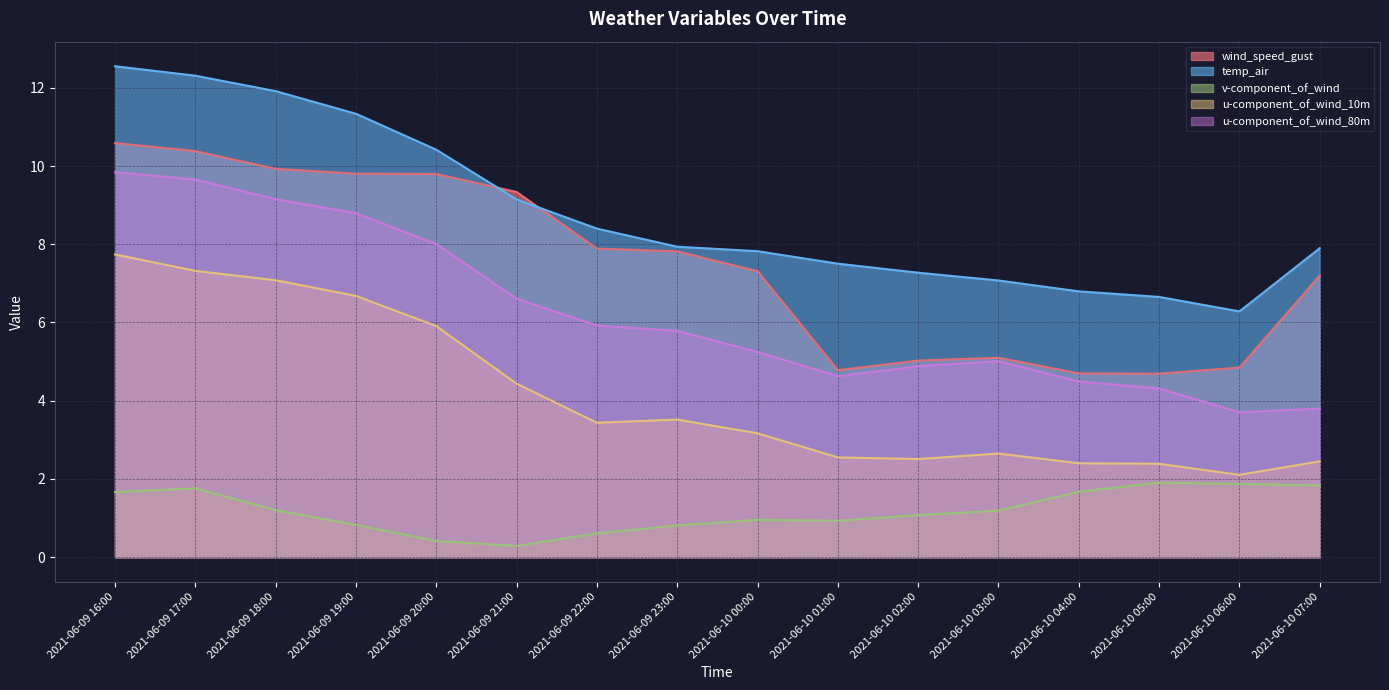

How many interior local peaks does the v-component_of_wind series have?

3